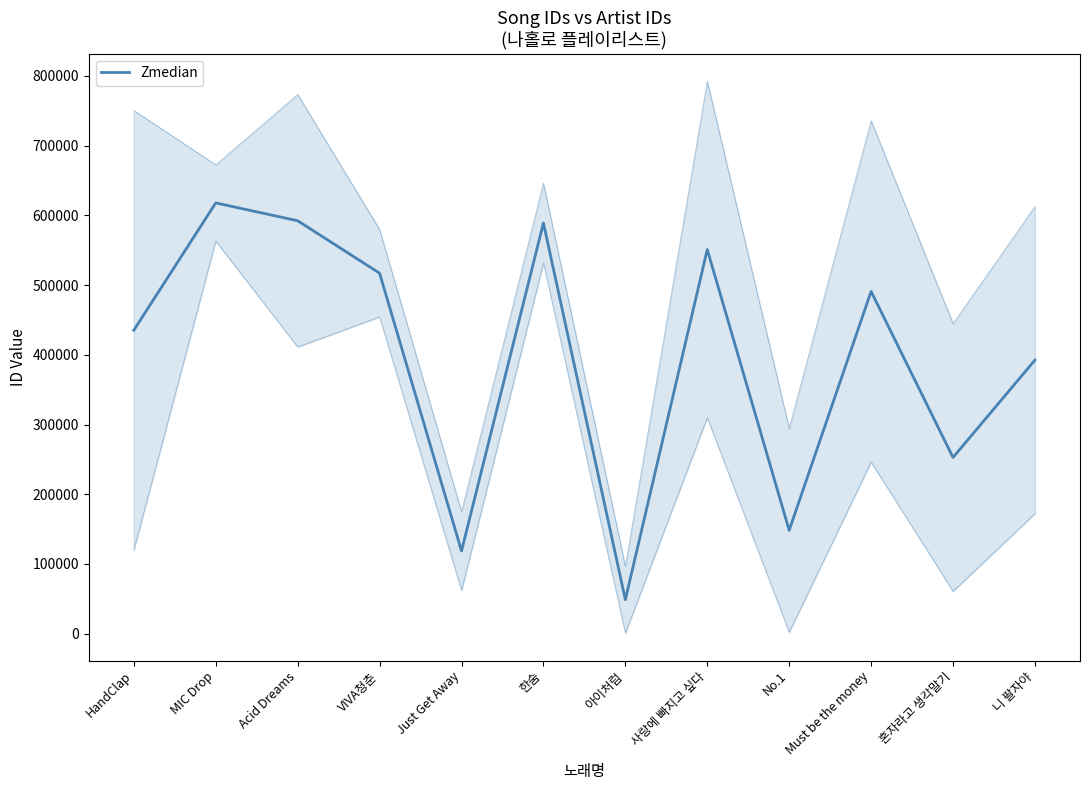

What is the value of the 10th point from the left?

490830.0